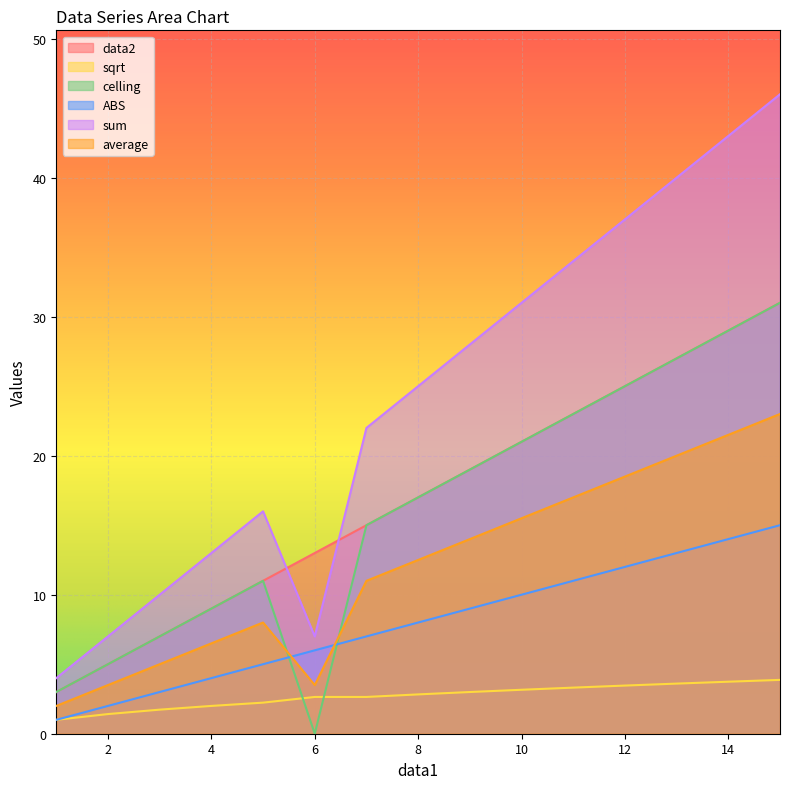

What is the sum of all sum values?

363.0